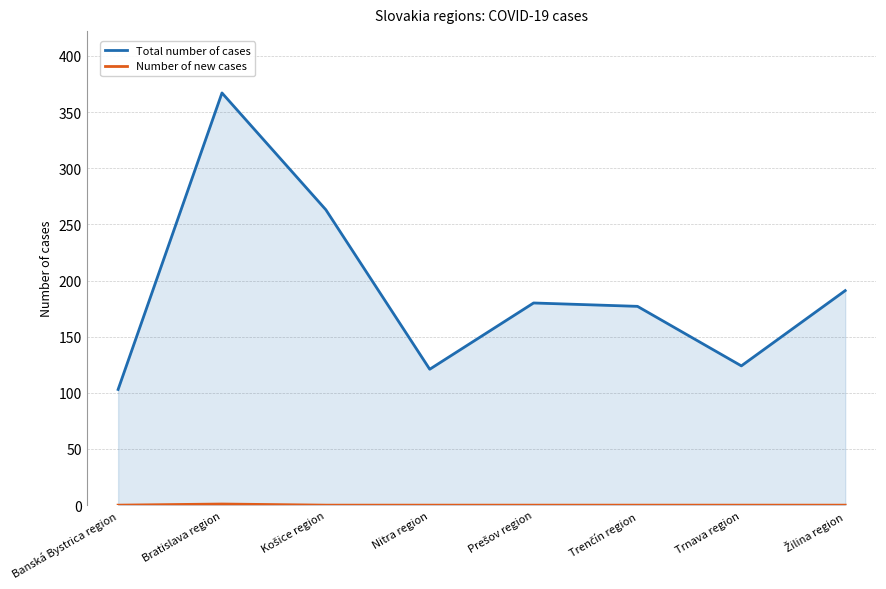

List the series in order of their overall mean, lowest first.

Number of new cases, Total number of cases